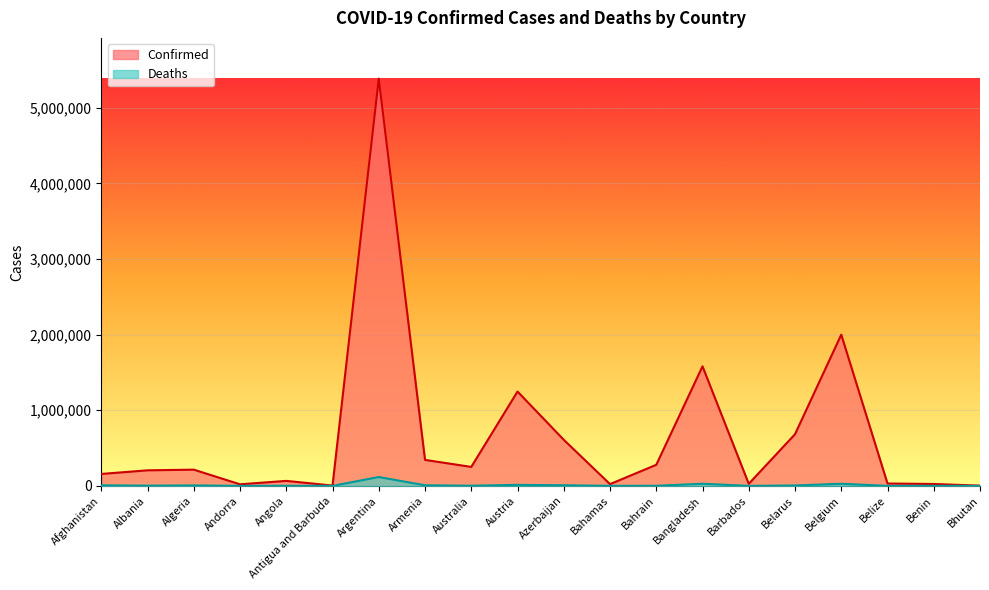

True or false: Confirmed and Deaths intersect in this chart.

False